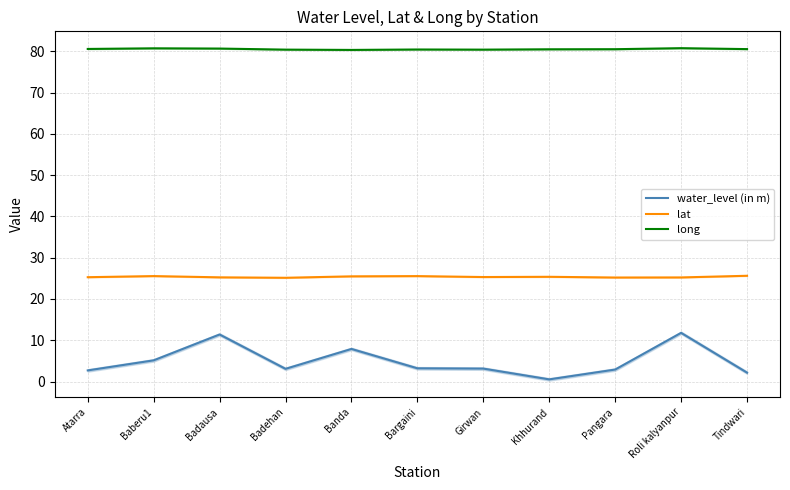

At how many categories does at least one series exceed 38?

11